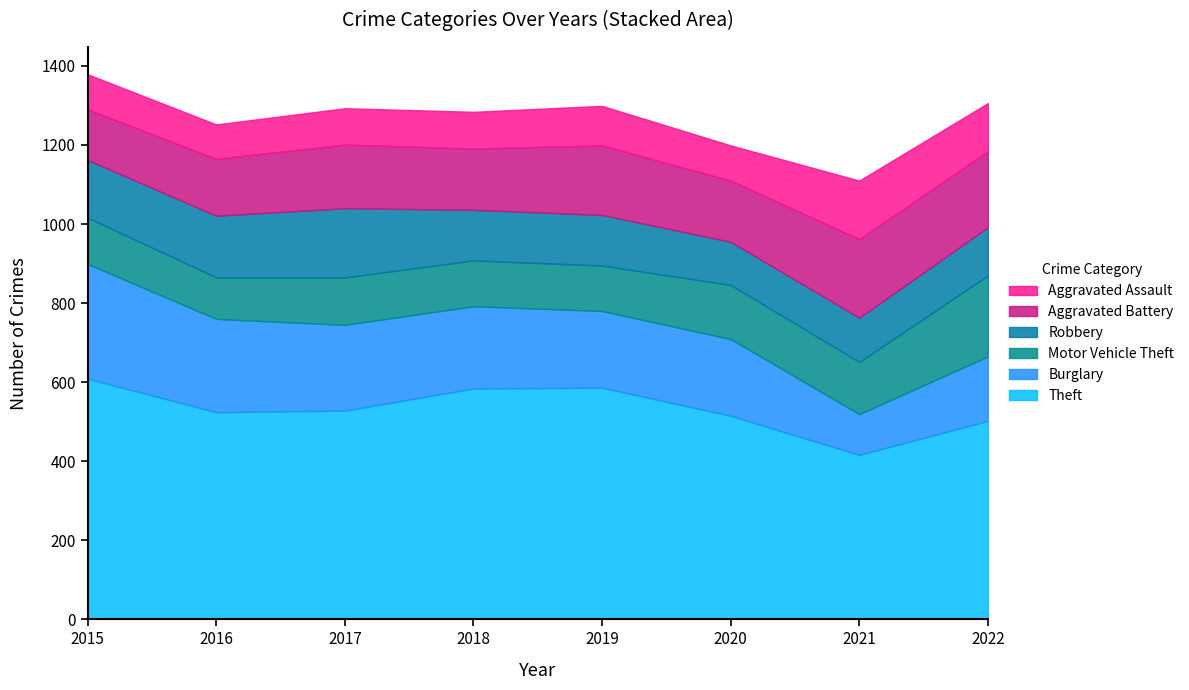

At 2016, list the series in order from smallest to largest.

Aggravated Assault, Motor Vehicle Theft, Aggravated Battery, Robbery, Burglary, Theft